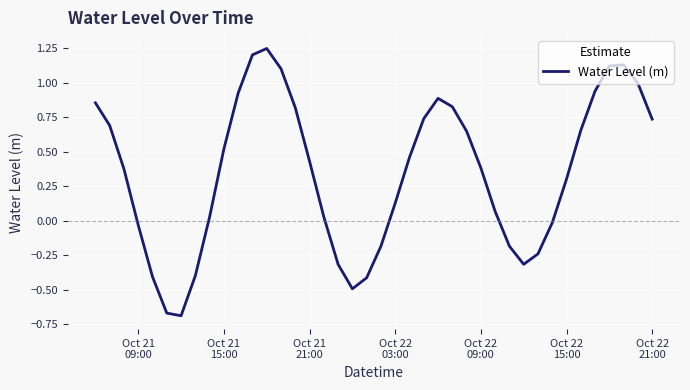

What is the difference between the maximum and minimum values?

1.9